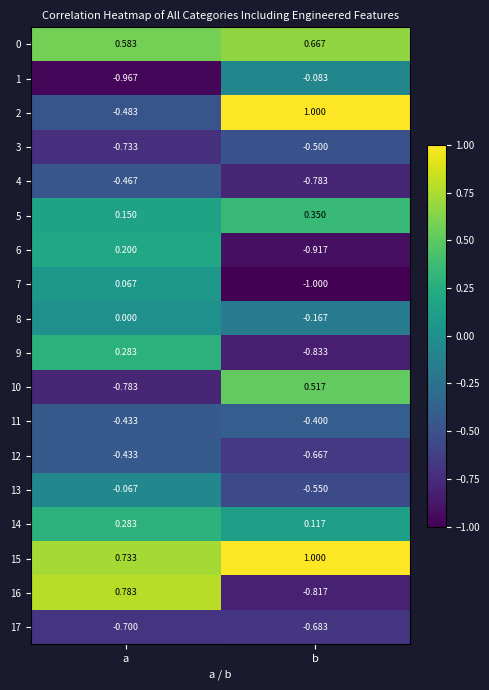

Rank the categories by 3 value from lowest to highest.

a, b